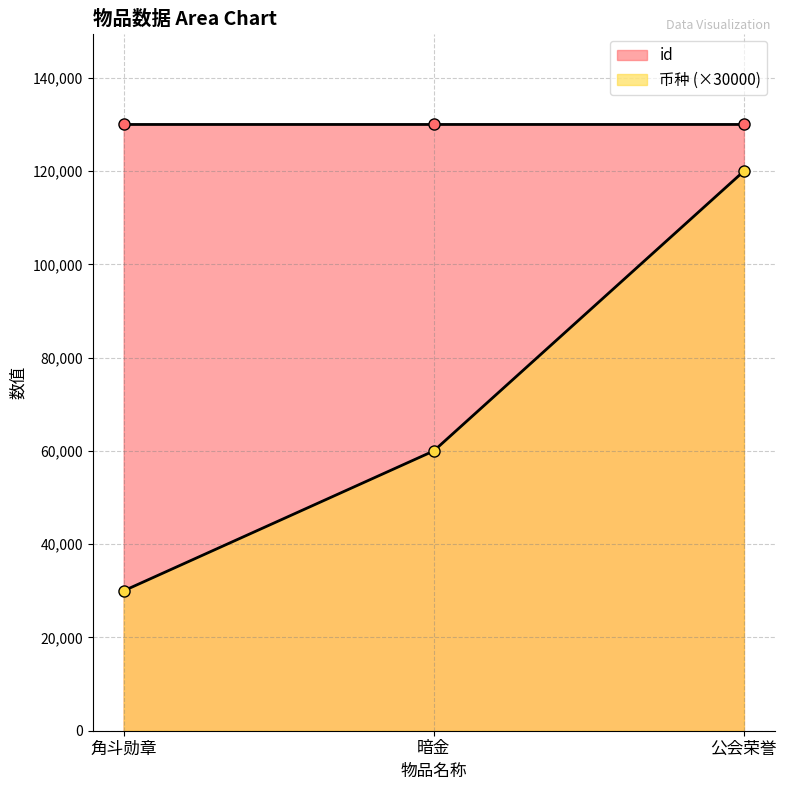

What is the difference between the maximum and minimum values in the id series?

2